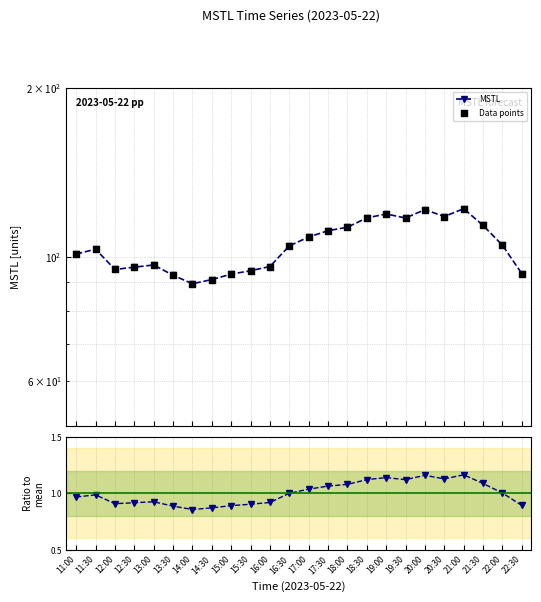

Which series reaches the maximum Y coordinate?

MSTL